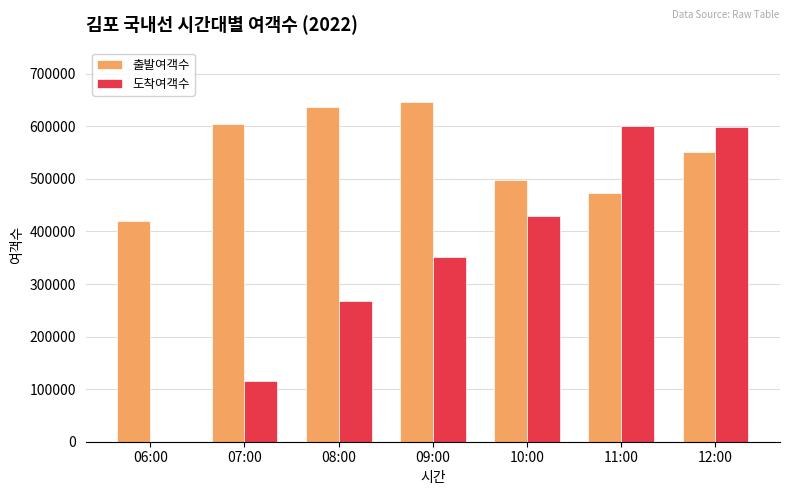

Is it true that 도착여객수 equals 407461 at 08:00?

False